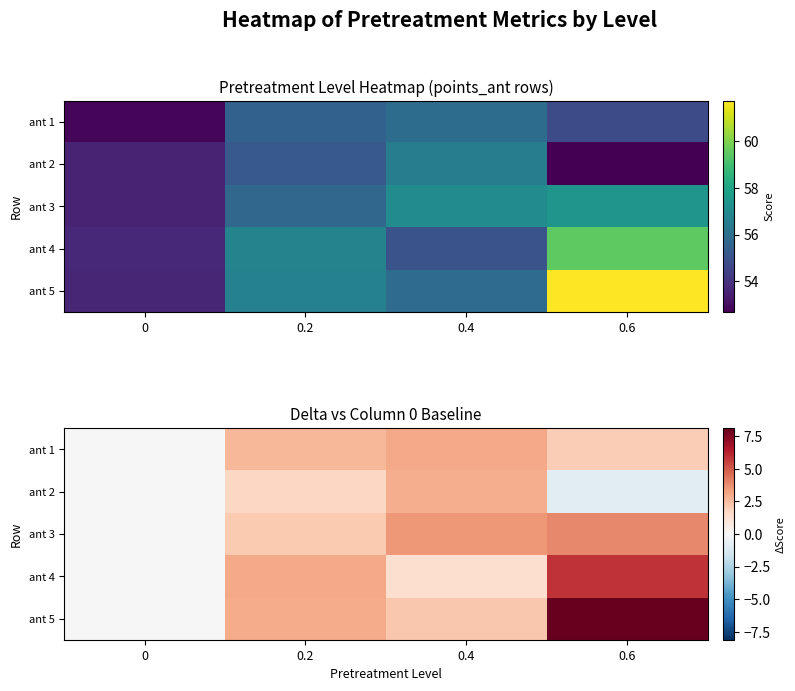

How many series are shown in this chart?

5